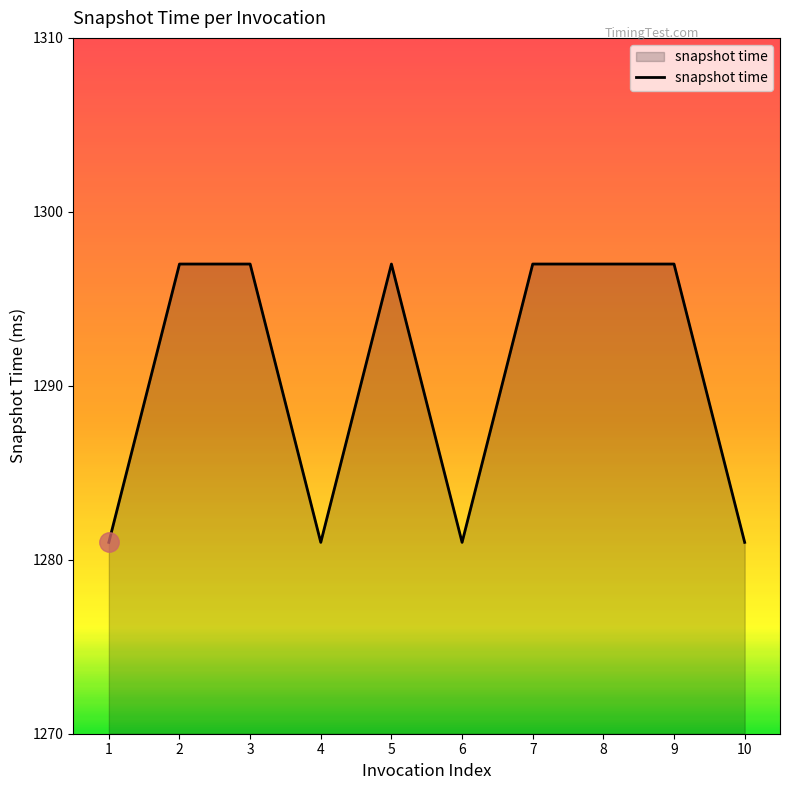

Read the value at 7, to the nearest 5.

1295